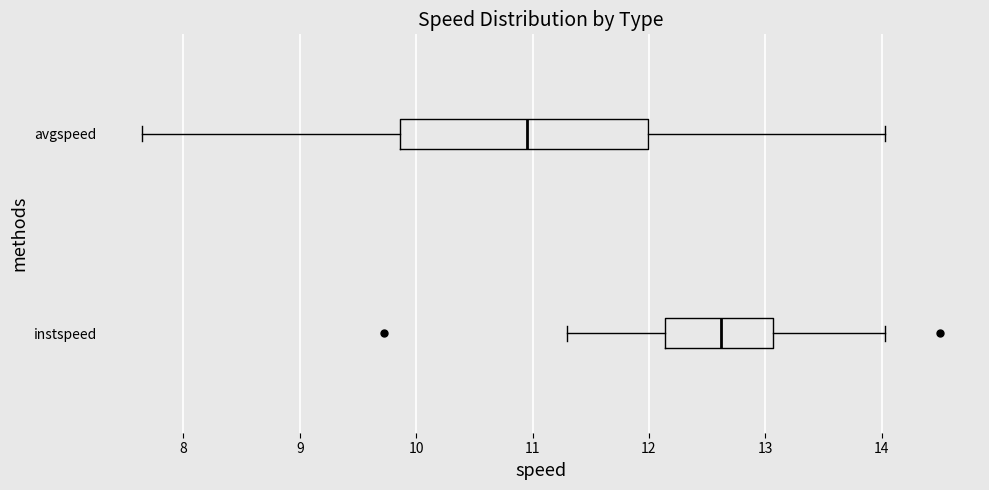

Reading bottom to top, read every box against the x-axis: the position of its median line, the range the box covers, and the ends of its whiskers. The values are not printed on the chart, so give them approximately, as read against the axis.

instspeed: median 12.6, box 12.1 to 13.1, whiskers 11.3 to 14.0
avgspeed: median 11.0, box 9.9 to 12.0, whiskers 7.6 to 14.0